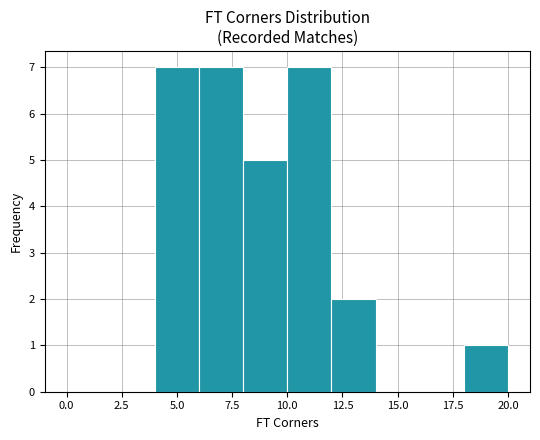

Reading left to right, list every bar in this chart as the range it spans on the x-axis followed by its height. The values are not printed on the chart, so give them approximately, as read against the axis.

0 to 2: 0
2 to 4: 0
4 to 6: 7
6 to 8: 7
8 to 10: 5
10 to 12: 7
12 to 14: 2
14 to 16: 0
16 to 18: 0
18 to 20: 1